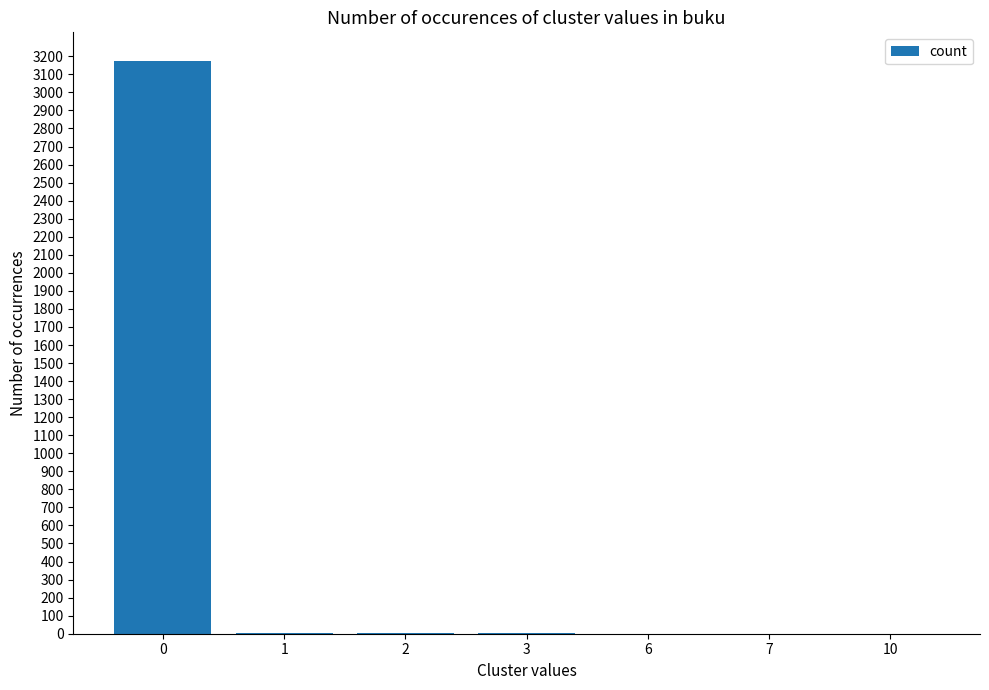

What is the greatest value displayed?

3174